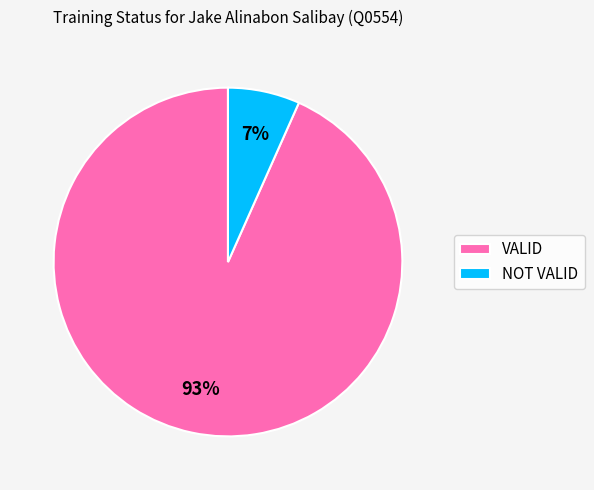

To the nearest percent, what is the combined percentage of NOT VALID and VALID?

100%